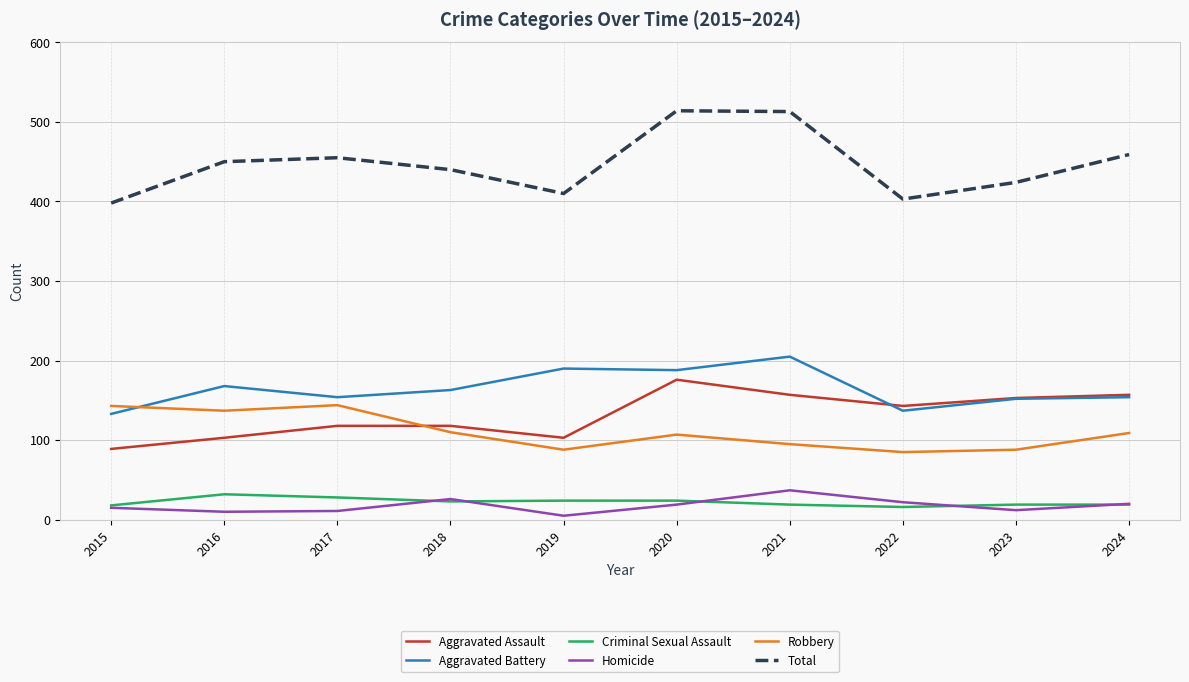

True or false: Aggravated Assault has a value of 103 at 2019.

True